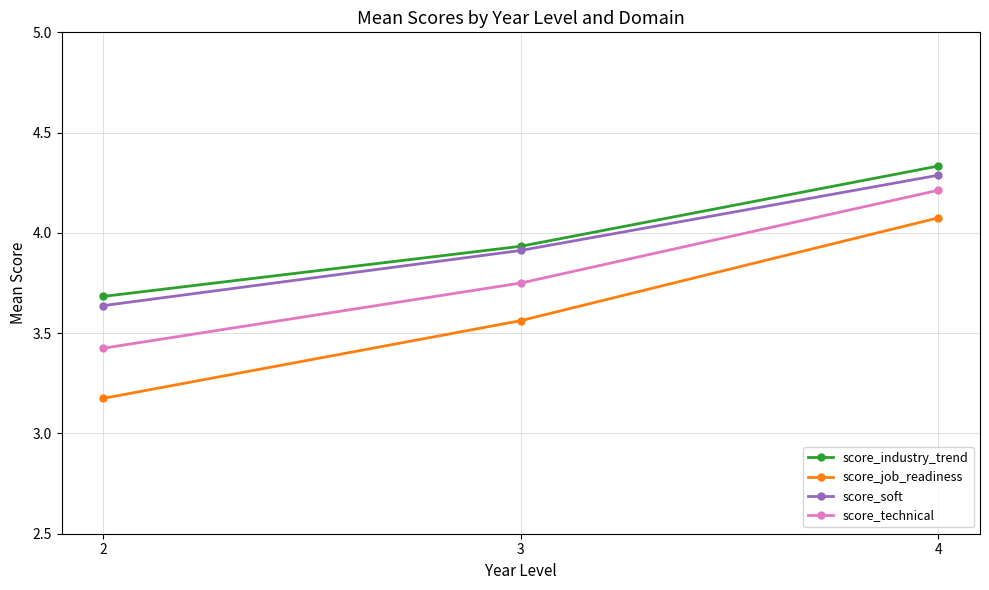

How many lines are shown in the chart?

4